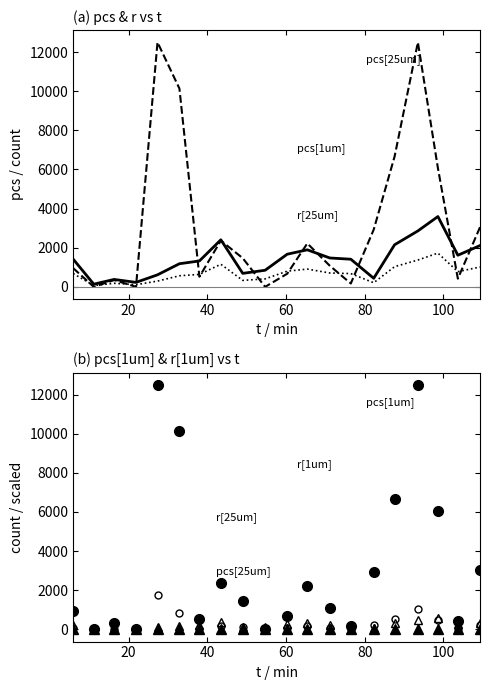

At which category does r[1um] reach its first local valley?

20